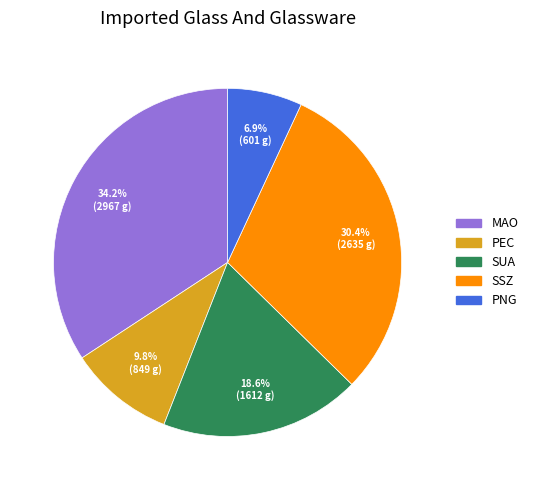

What portion of the pie excludes SSZ?

69.6%